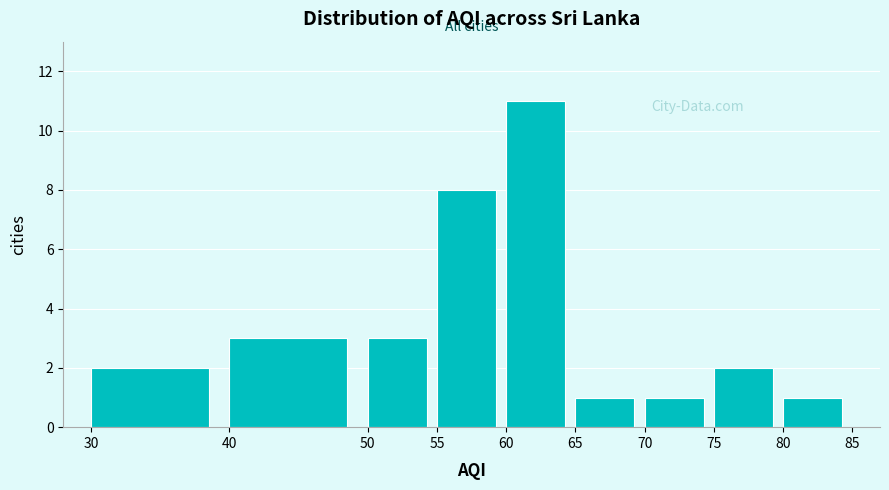

Which range on the x-axis has the tallest bar?

60 to 65